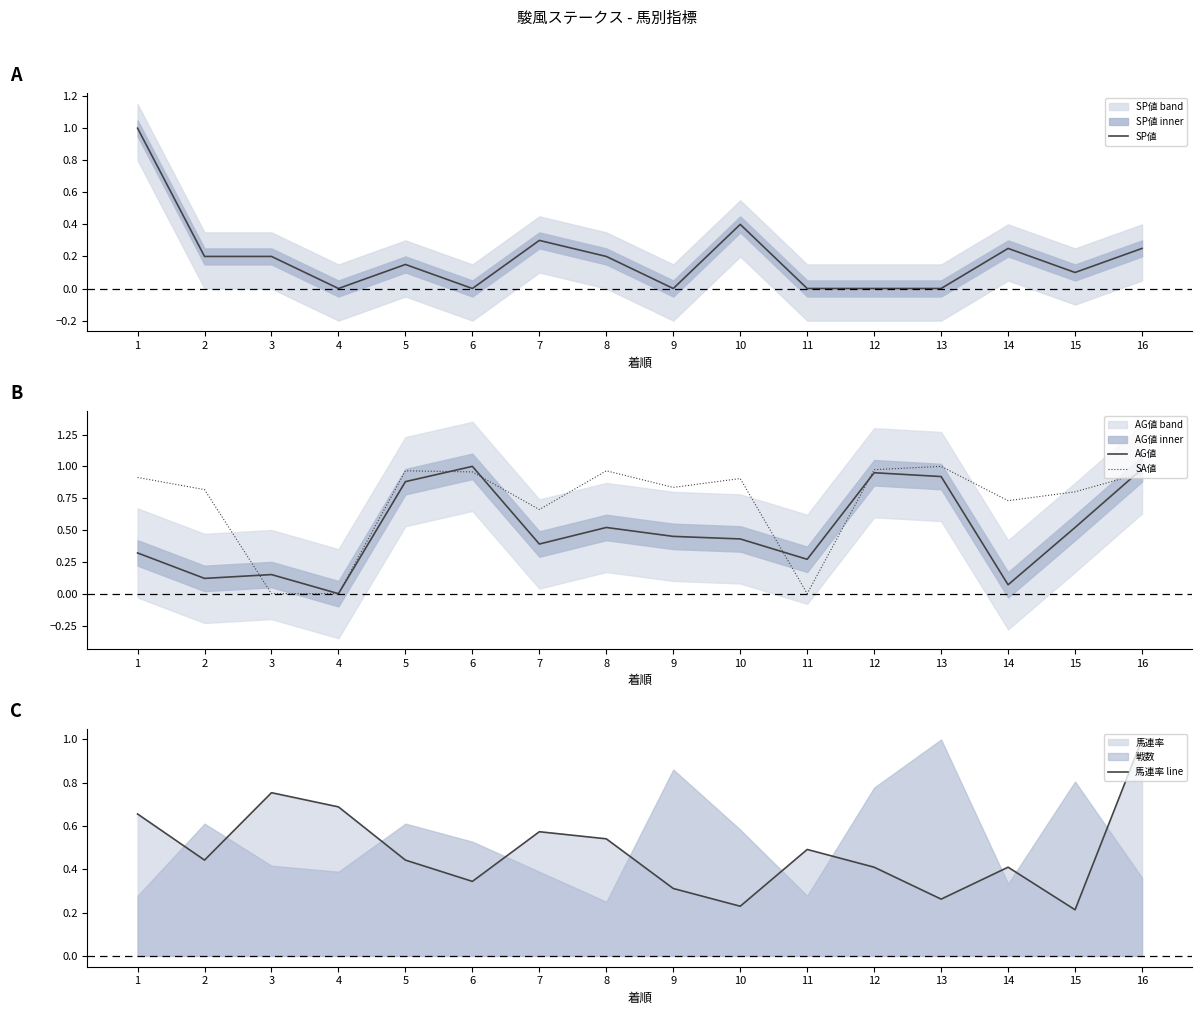

Which series ends up on top after the final intersection of SP値 and SA値?

SP値